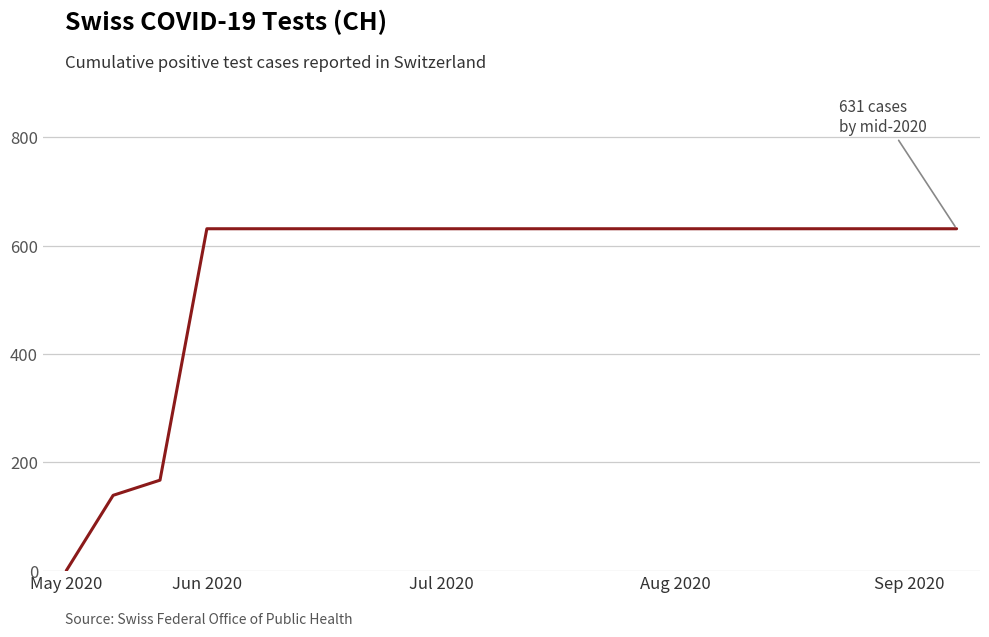

What is the greatest value displayed?

631